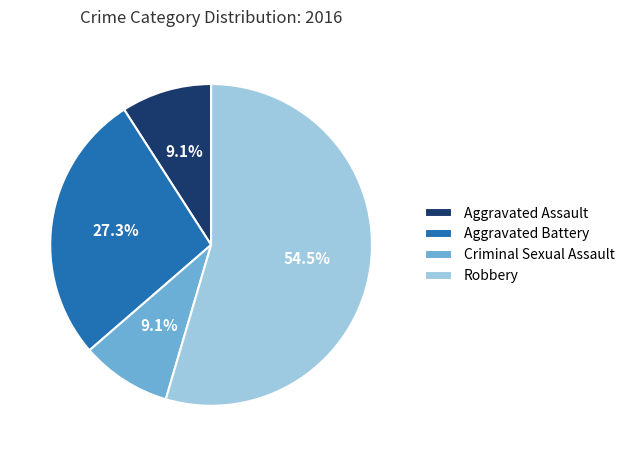

Which category accounts for the majority?

Robbery